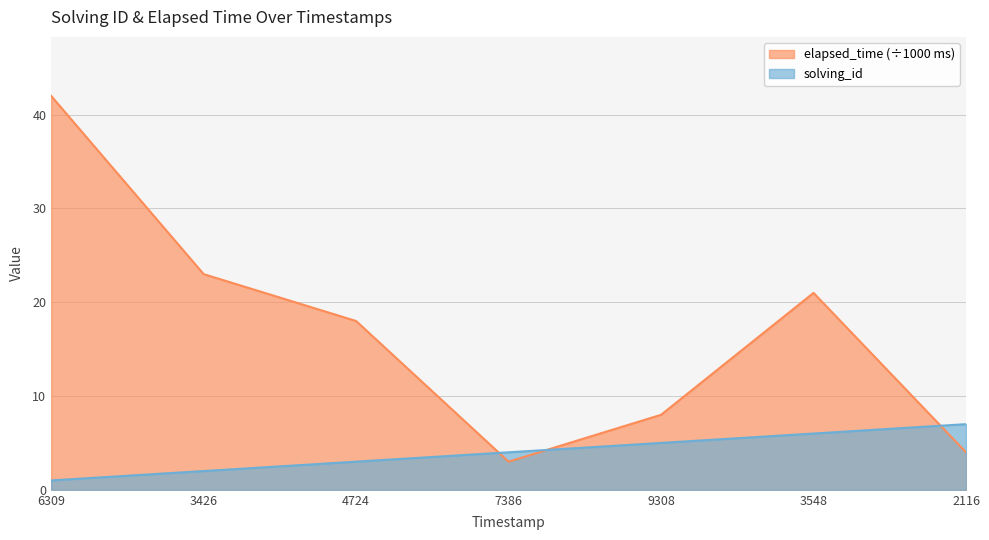

Read the solving_id value at 4724.

3